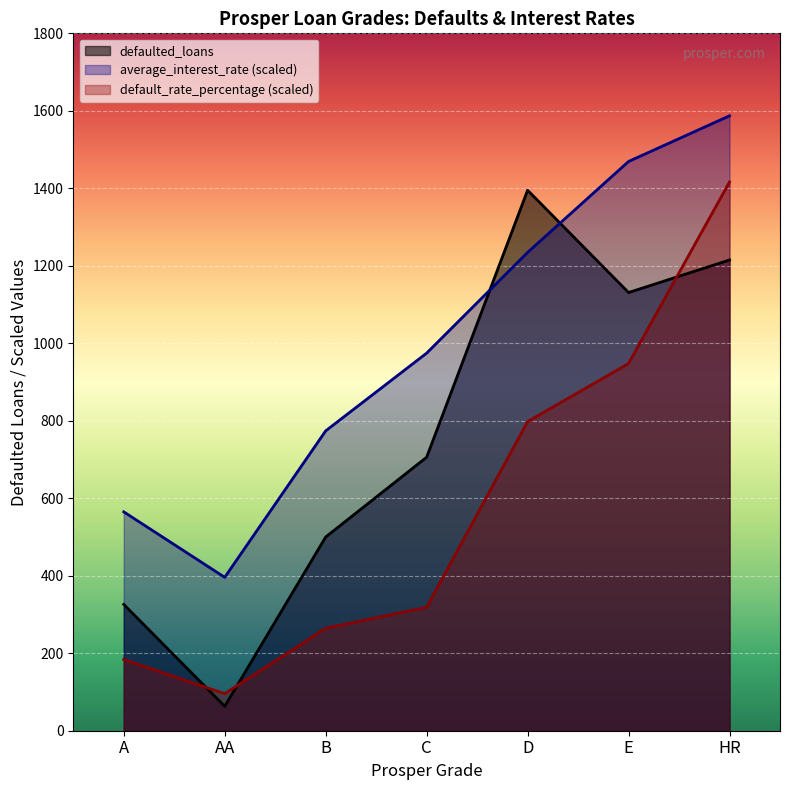

What is the value of the defaulted_loans point at the 5th from the left?

1395.0